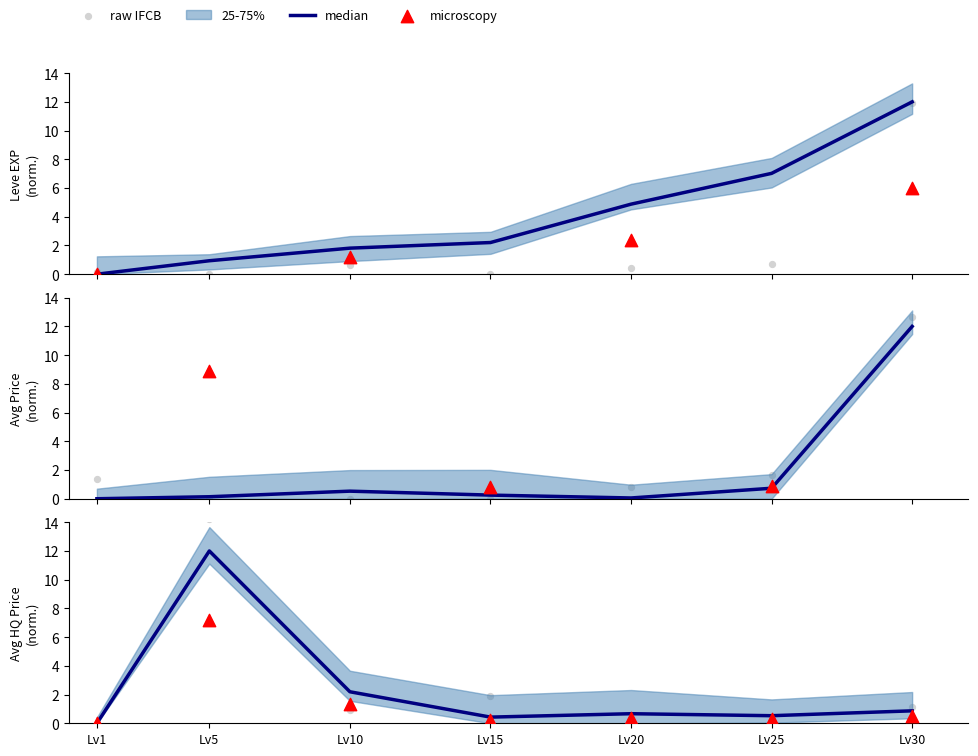

Which series has the largest Y range (max minus min)?

raw IFCB